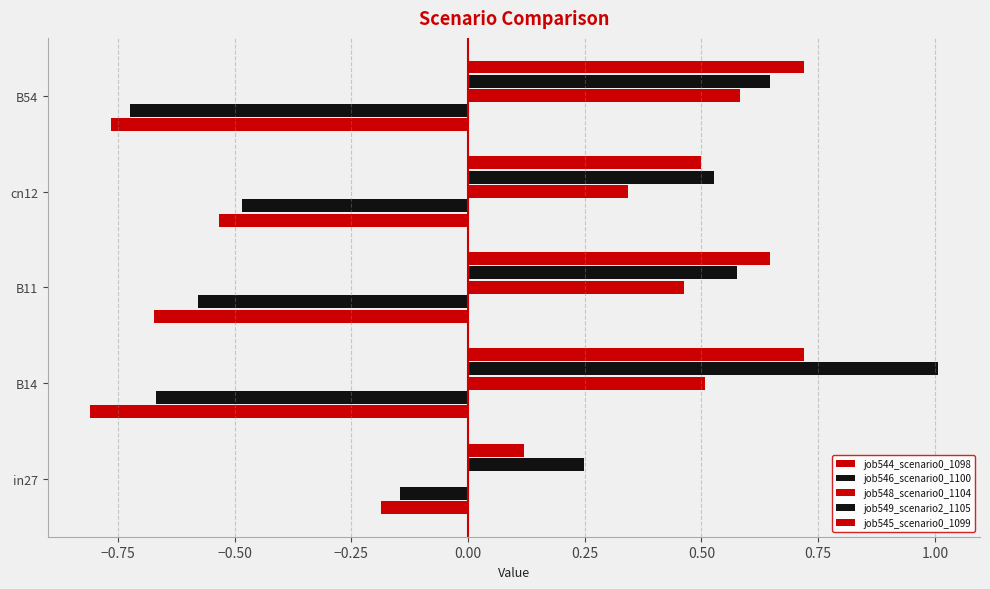

Reading left to right, list all the values displayed in this chart.

job544_scenario0_1098: -0.2	-0.8	-0.7	-0.5	-0.8
job546_scenario0_1100: -0.1	-0.7	-0.6	-0.5	-0.7
job548_scenario0_1104: 0.0	0.5	0.5	0.3	0.6
job549_scenario2_1105: 0.2	1.0	0.6	0.5	0.6
job545_scenario0_1099: 0.1	0.7	0.6	0.5	0.7